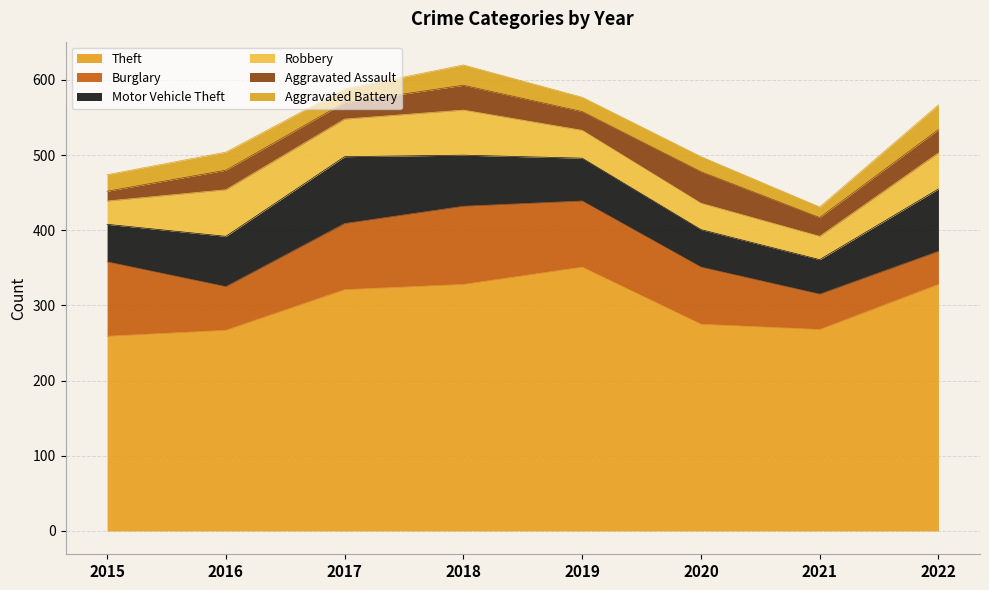

The Burglary series shows 44 at 2022. True or false?

True